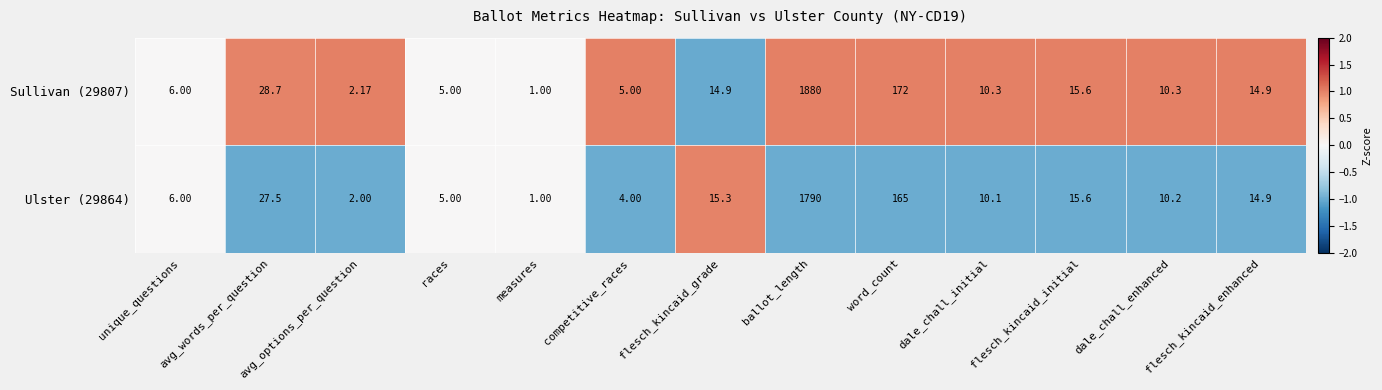

How many distinct data groups are displayed?

2